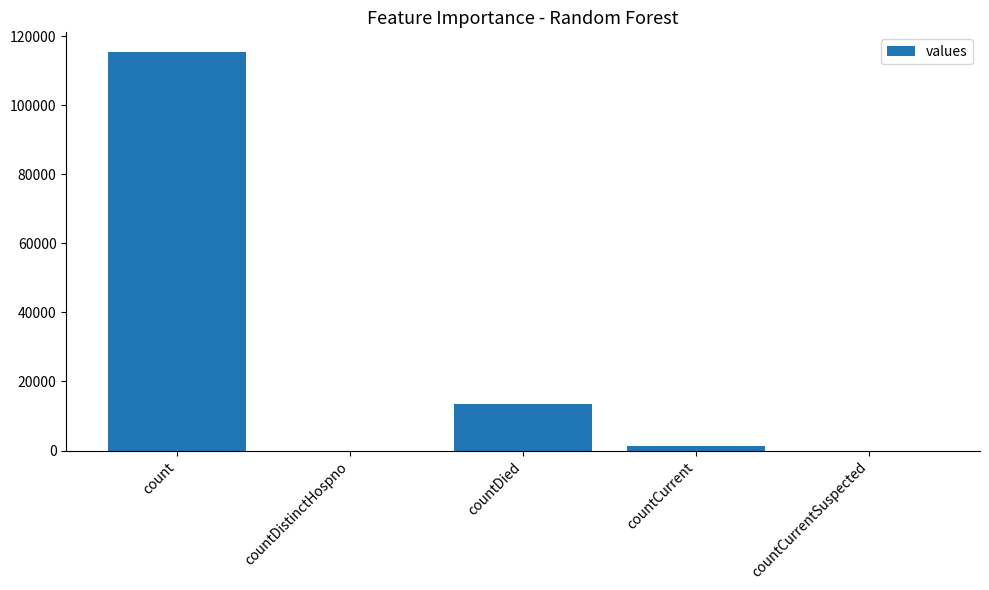

Which label corresponds to the largest value in the chart?

count